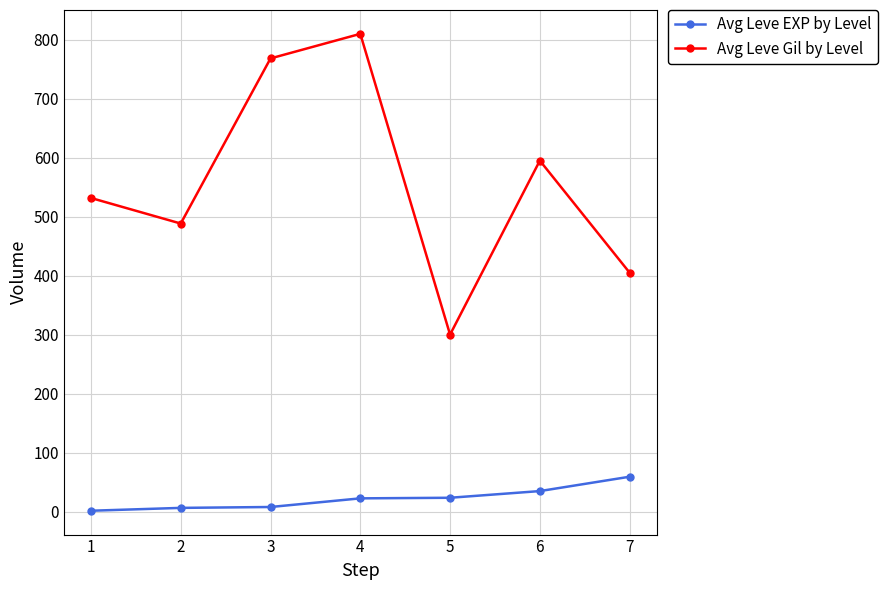

How many lines are shown in the chart?

2